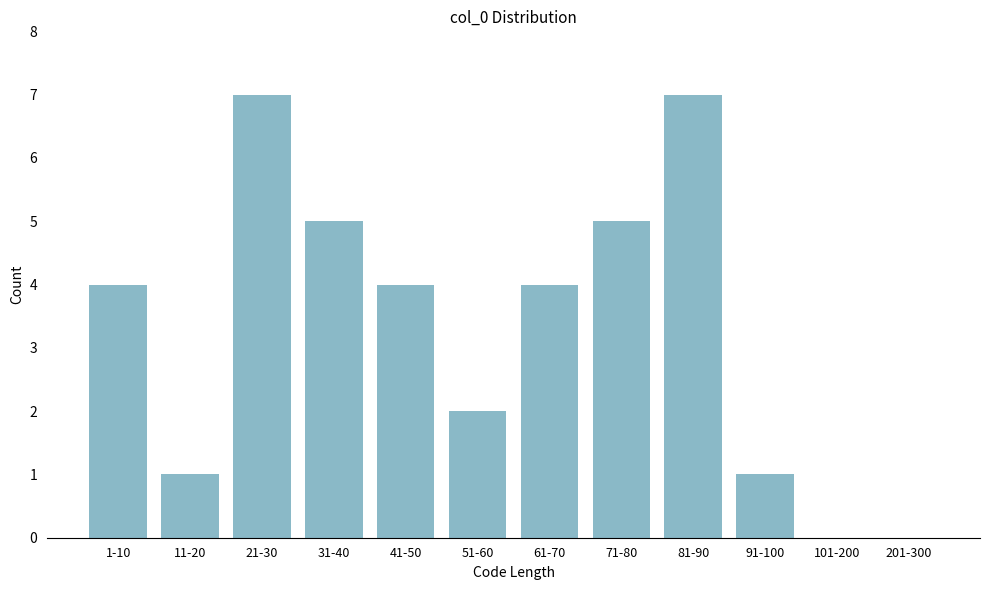

Reading left to right, what are all the values shown in this chart?

1-10=4	11-20=1	21-30=7	31-40=5	41-50=4	51-60=2	61-70=4	71-80=5	81-90=7	91-100=1	101-200=0	201-300=0